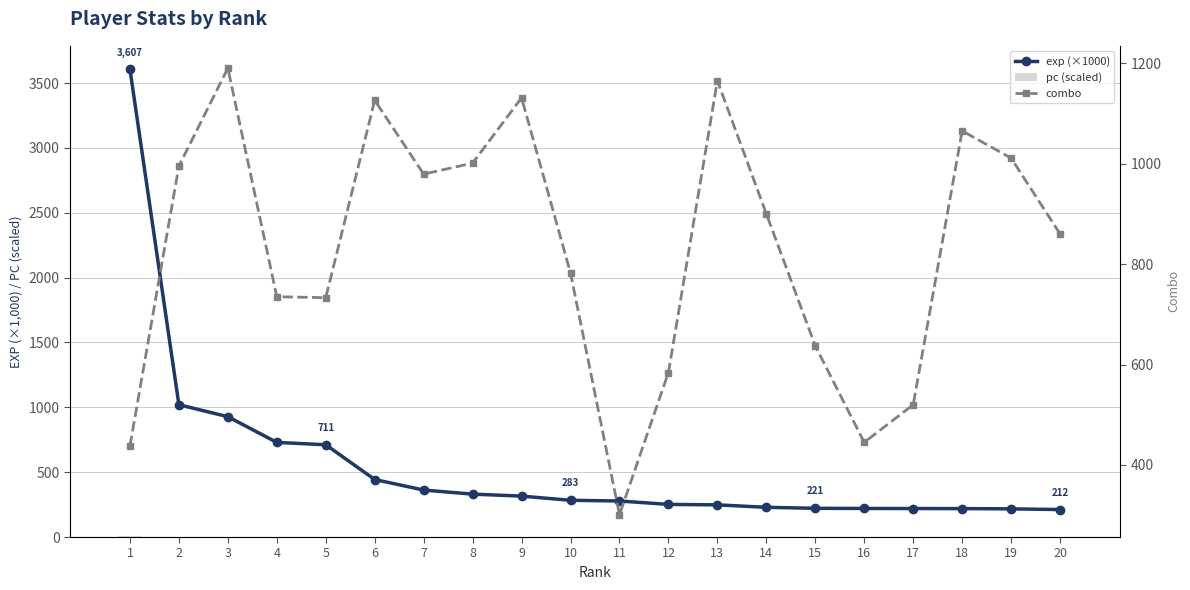

How many data points in combo are less than 900?

10